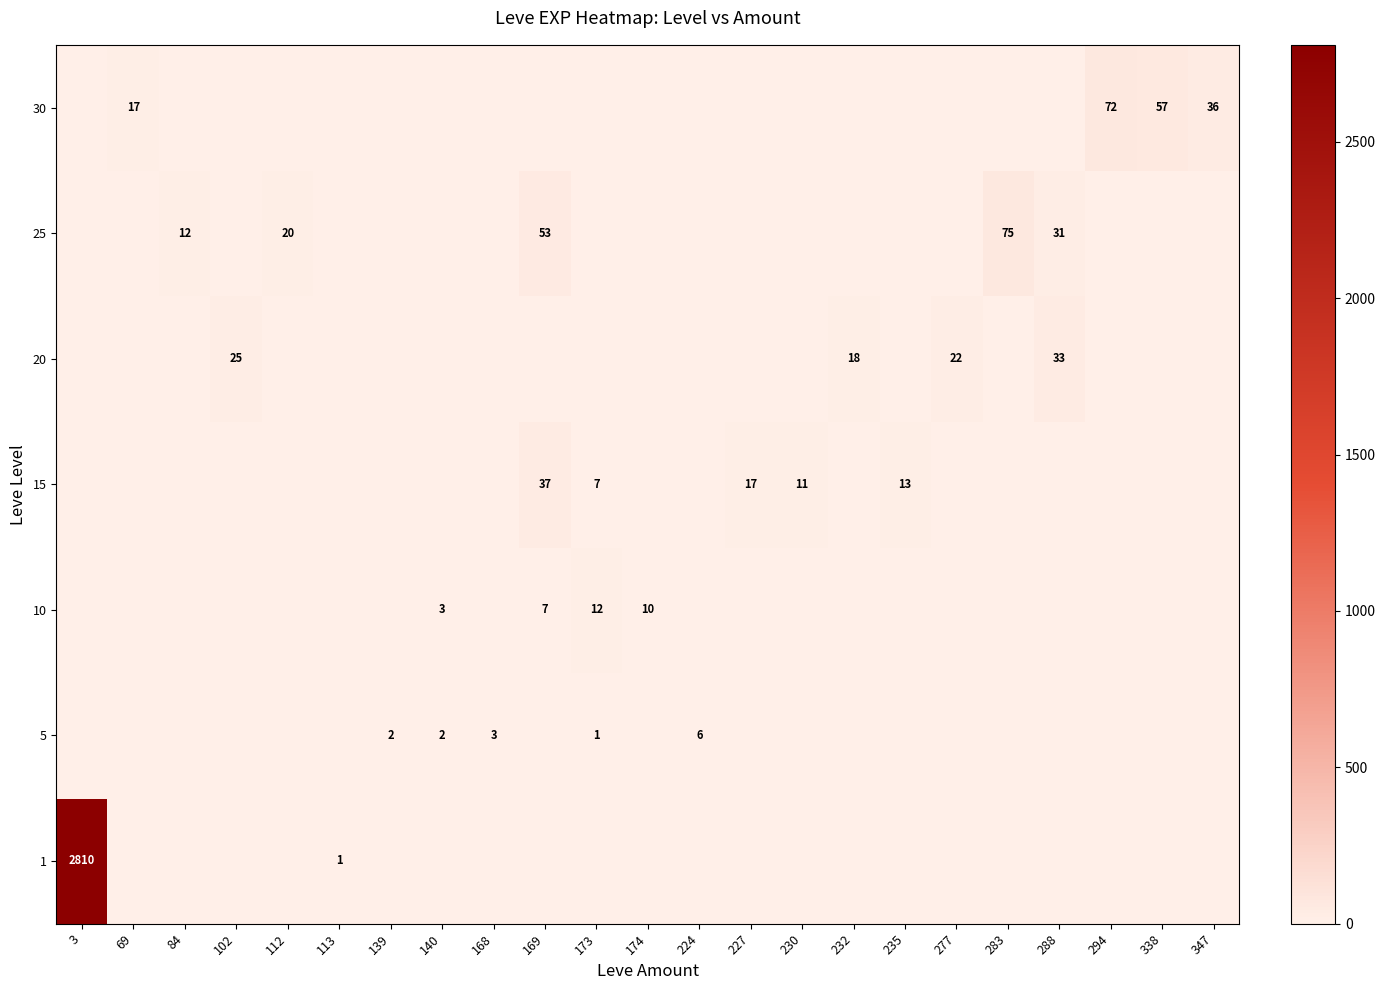

The value of 1 at 3 is 2810. True or false?

True